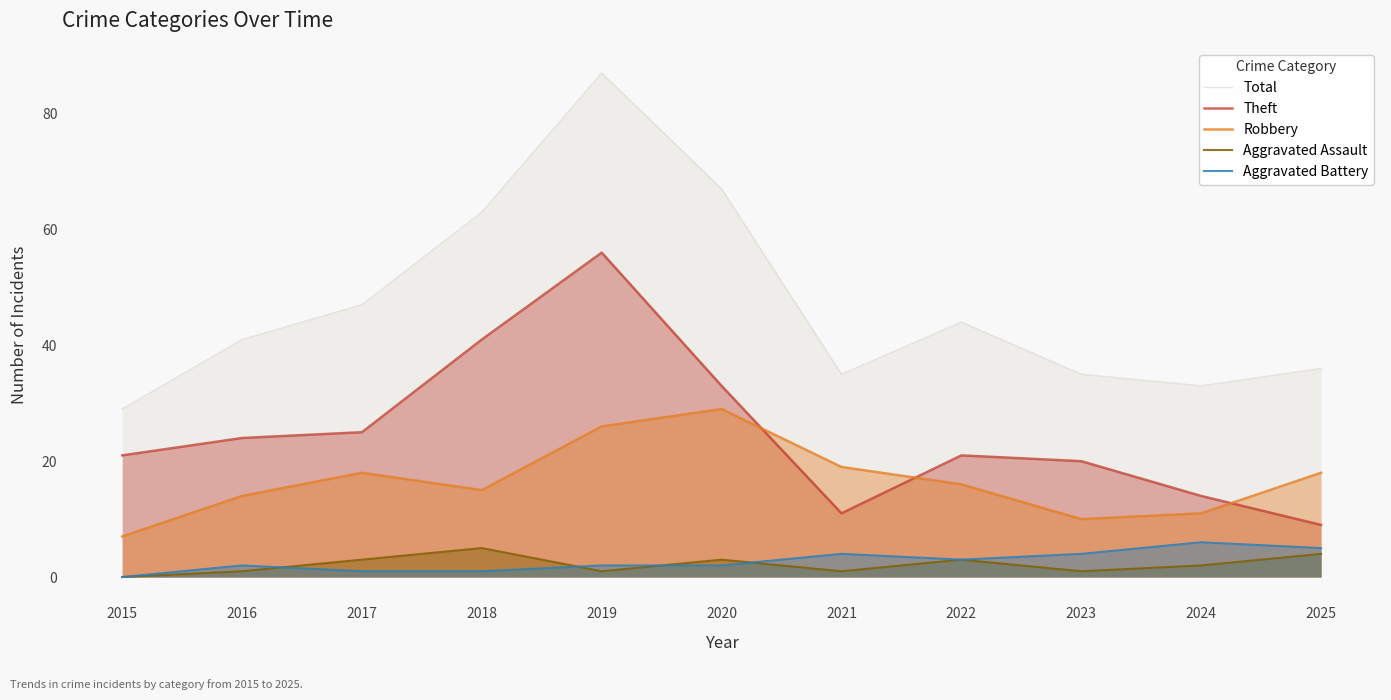

The value of Robbery at 2017 is 18. True or false?

True